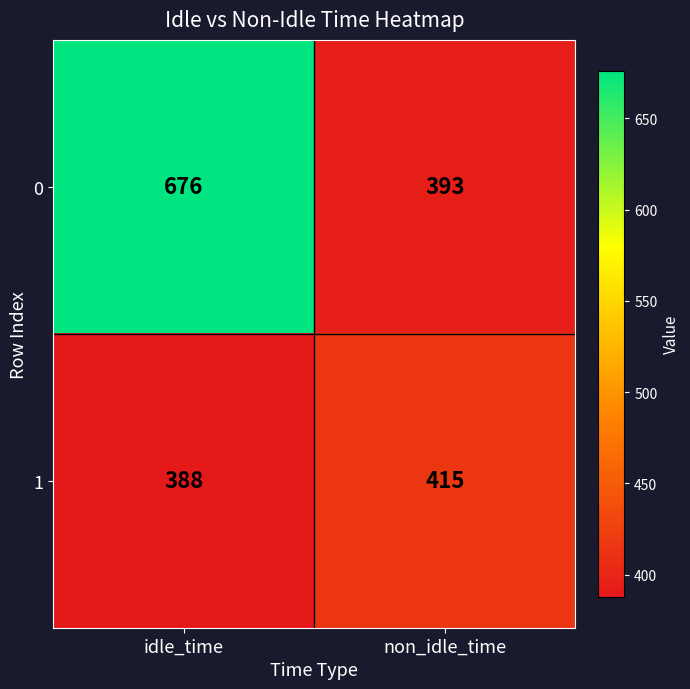

Which label corresponds to the largest value in the chart?

idle_time